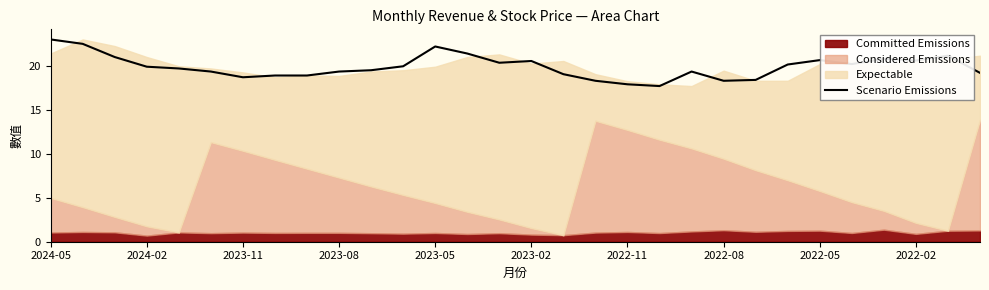

True or false: Scenario Emissions has a value of 11.2 at 2023-08.

False